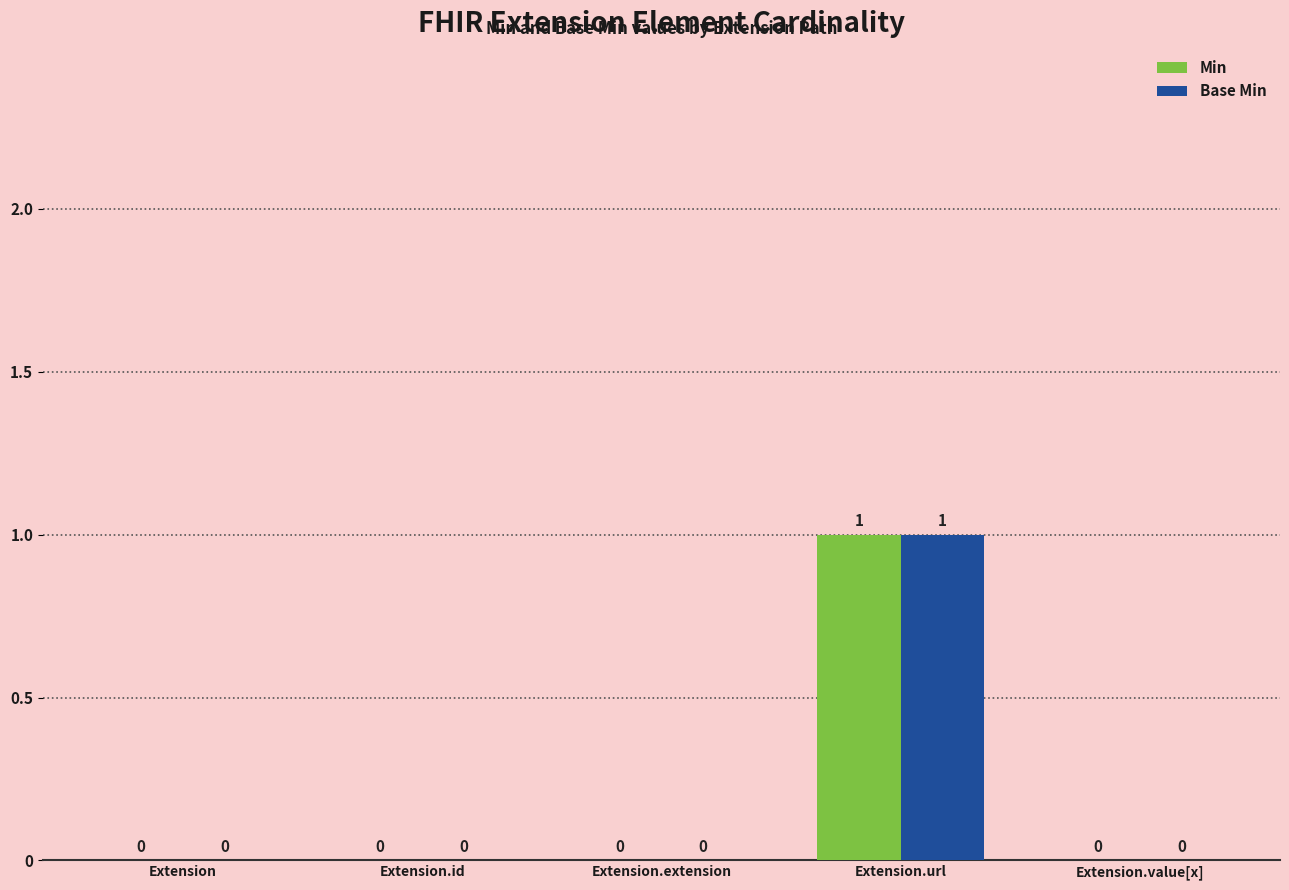

The value of Base Min at Extension.url is 1. True or false?

True